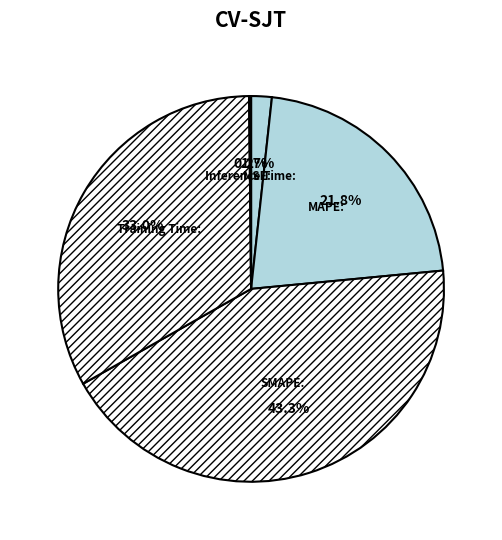

Does SMAPE represent more than half of the total?

No